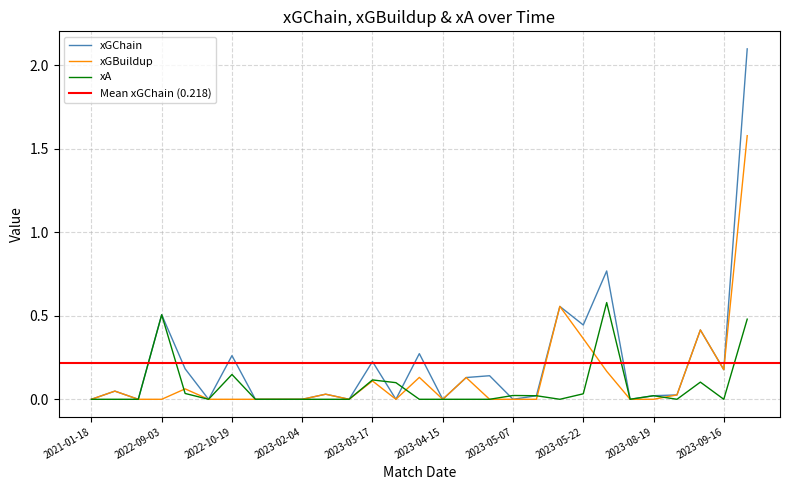

At which category is the sum across all series the highest?

2023-09-24